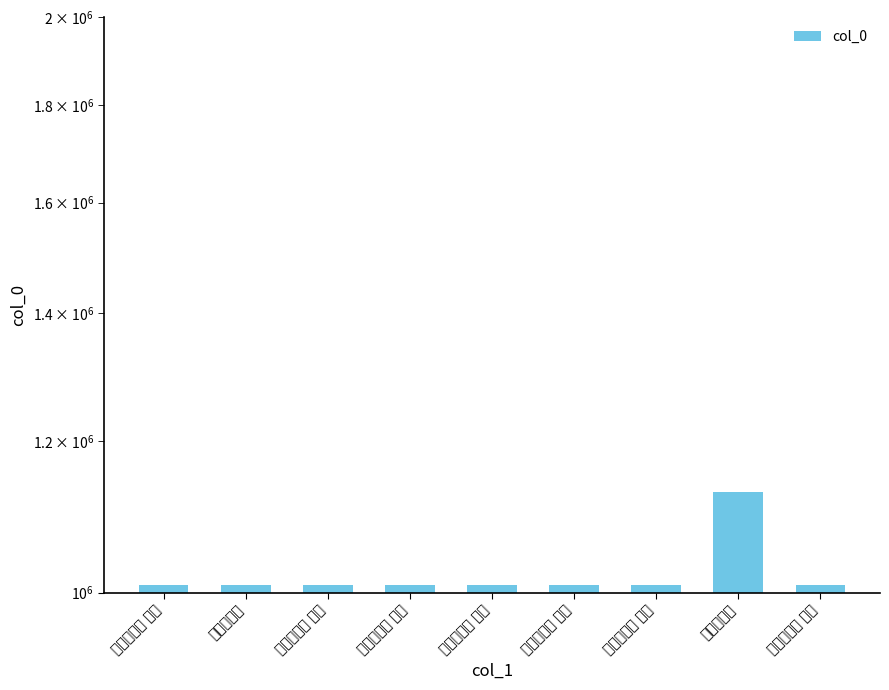

Which category has the highest value across all series?

丰干寒拾赞